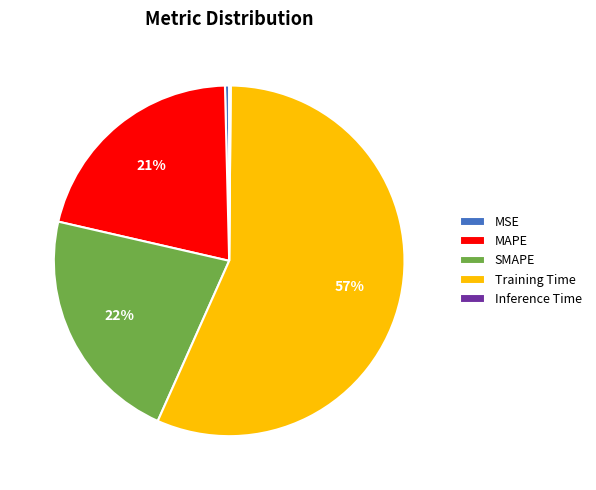

Does Training Time account for over 50% of the chart?

Yes